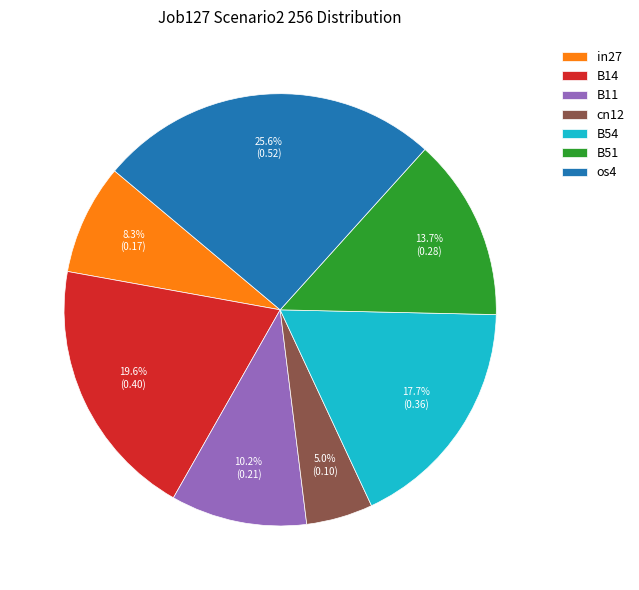

Is it true that os4 is 26% of the pie?

True